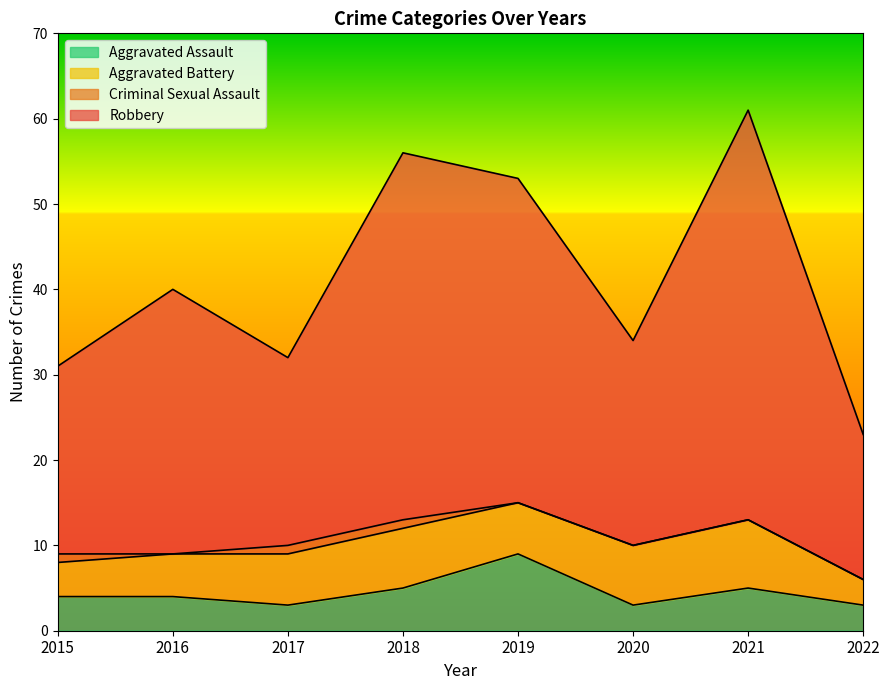

True or false: Robbery and Aggravated Assault intersect in this chart.

False